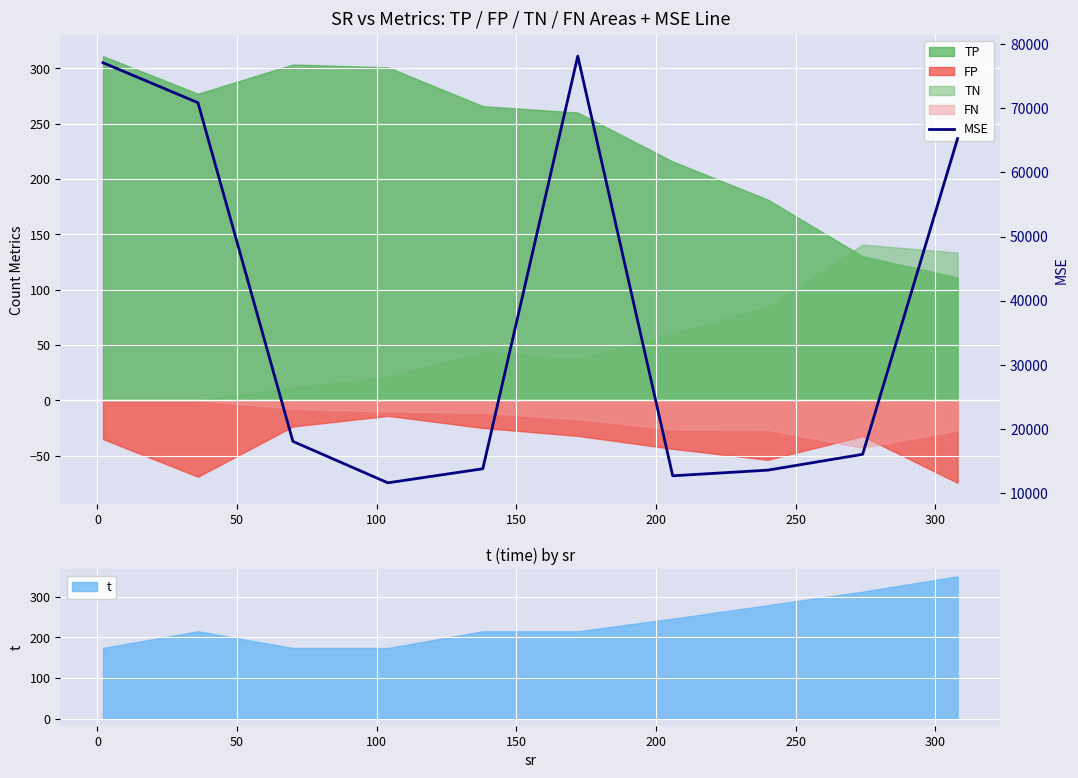

True or false: there are more than 1 points higher than both neighbors.

False